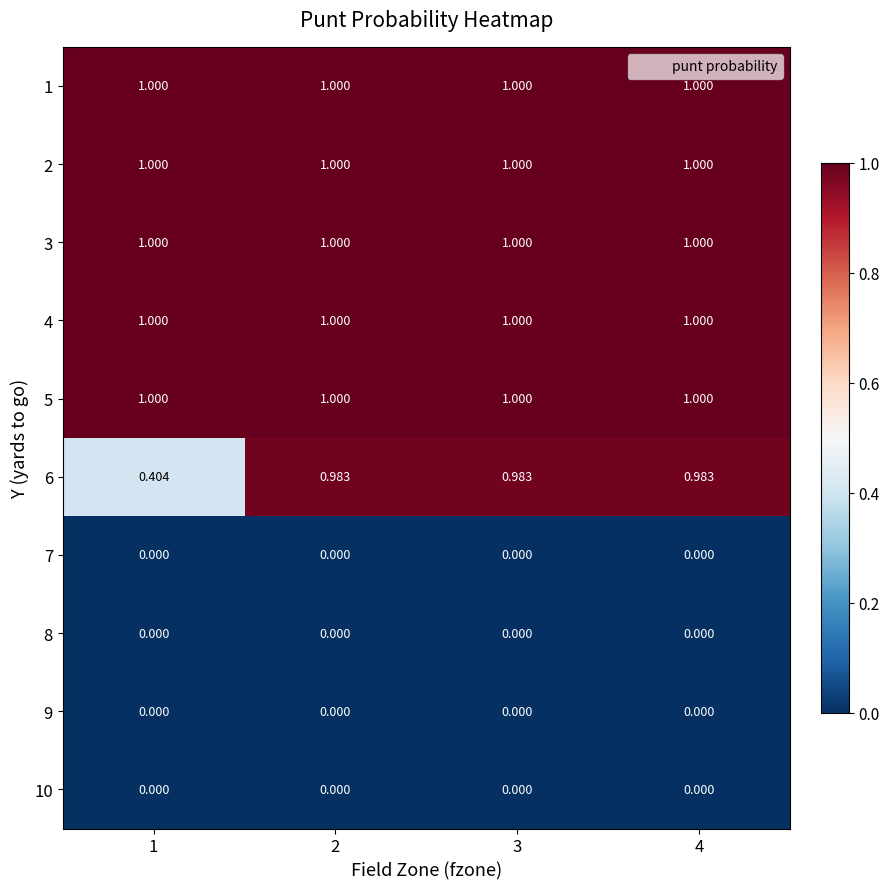

Is the value of 6 at 4 greater than the value of 8 at 2?

Yes